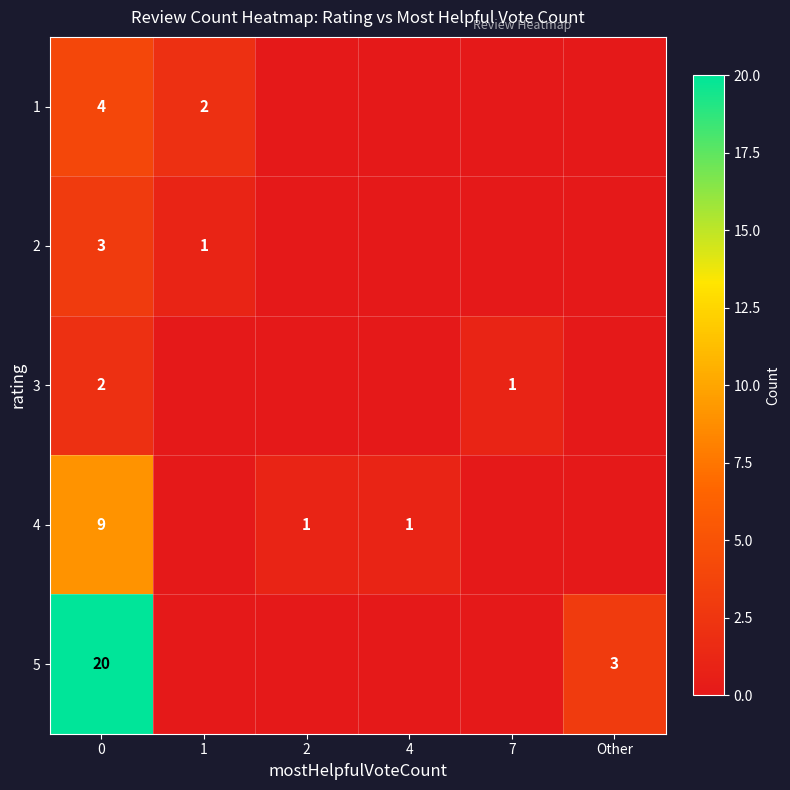

Is it true that 1 equals 4 at 0?

True